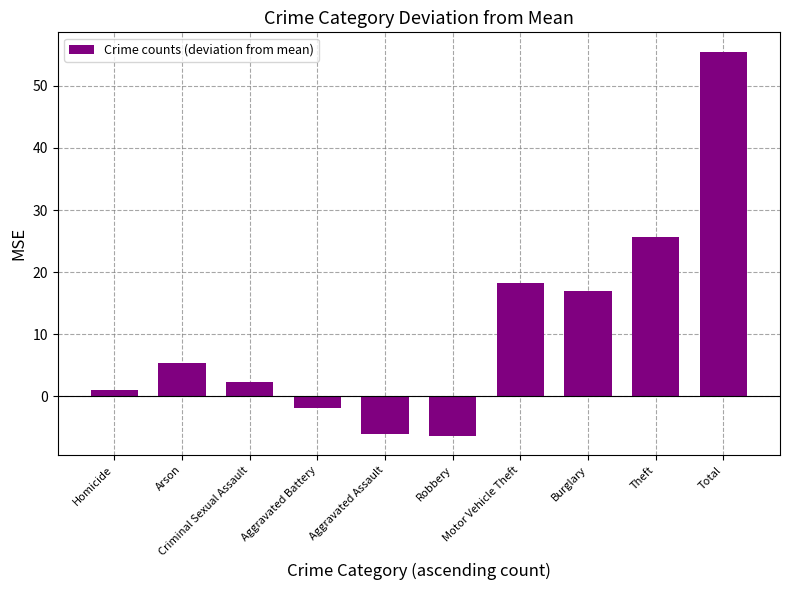

Which label corresponds to the largest value in the chart?

Total